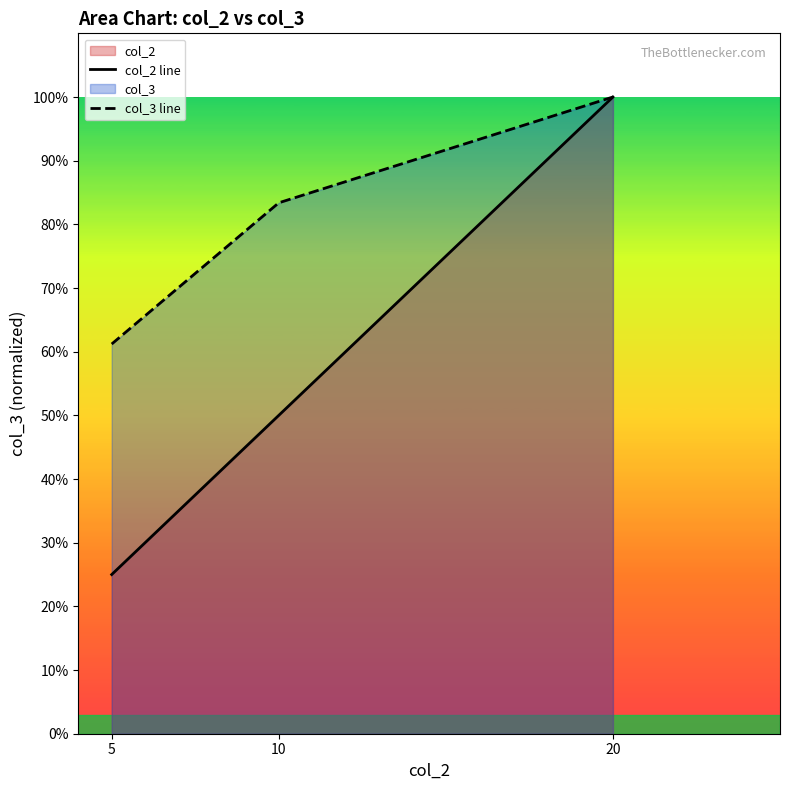

How many col_2 line values are between 0 and 1?

3